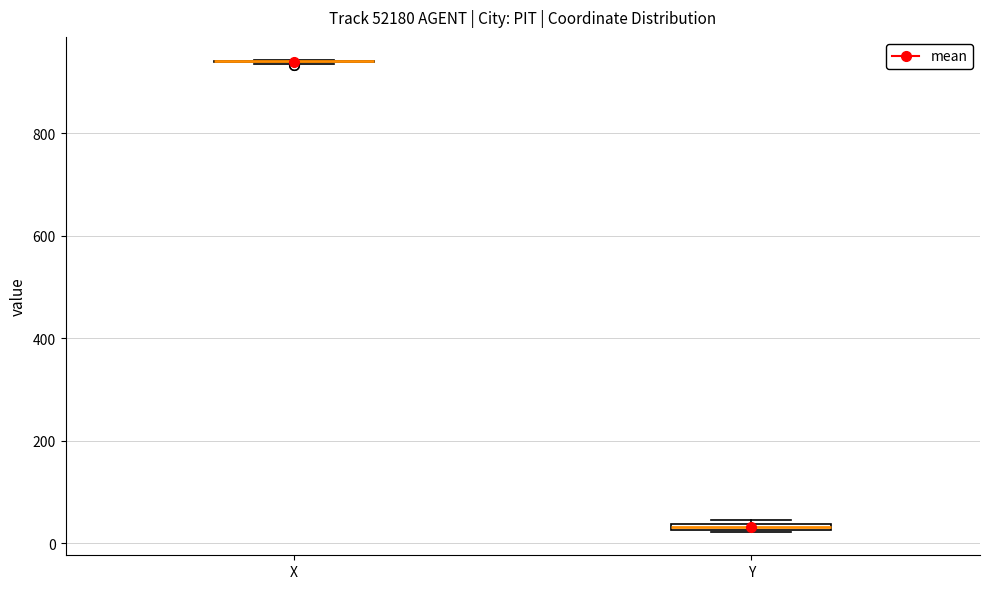

Where is the lower edge of the box for Y on the y-axis? The values are not printed on the chart, so give them approximately, as read against the axis.

20